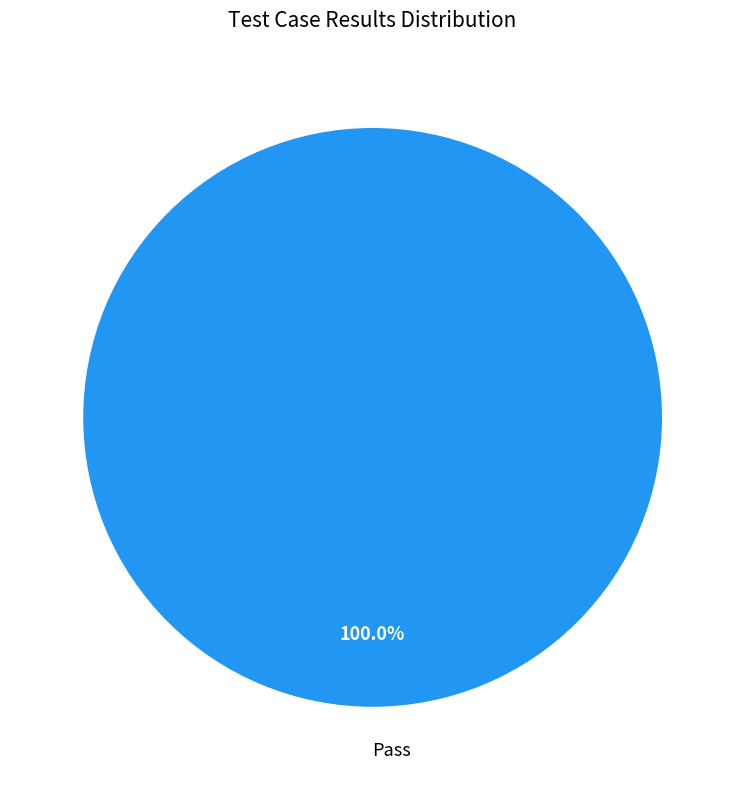

Is there a majority slice in this chart?

Yes